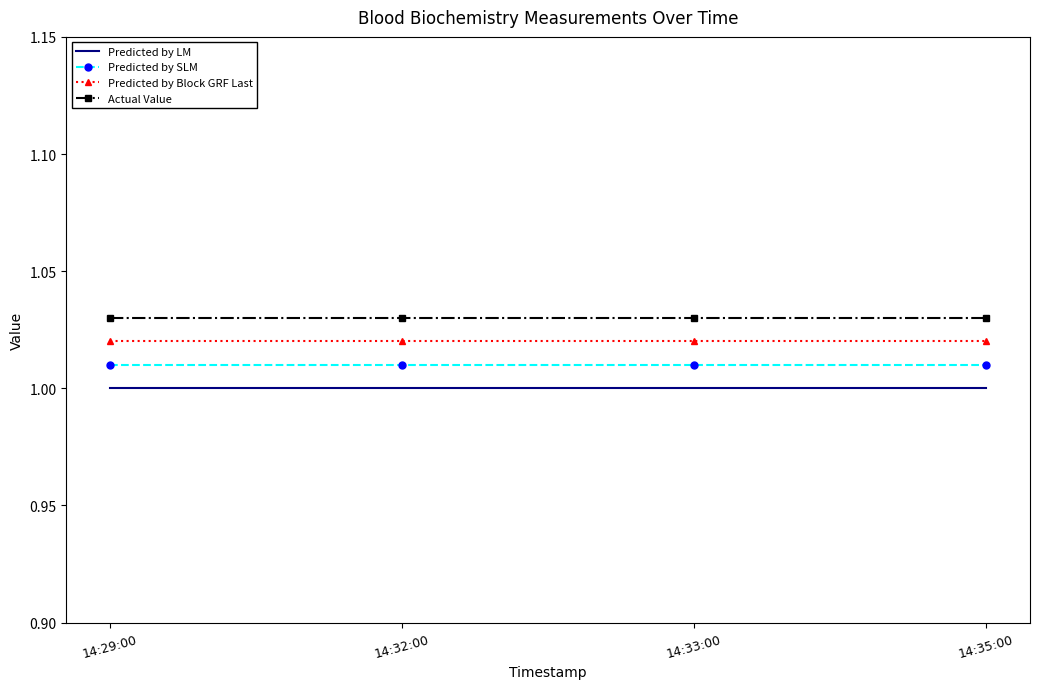

At 14:29:00, list the series in order from smallest to largest.

Predicted by LM, Predicted by SLM, Predicted by Block GRF Last, Actual Value